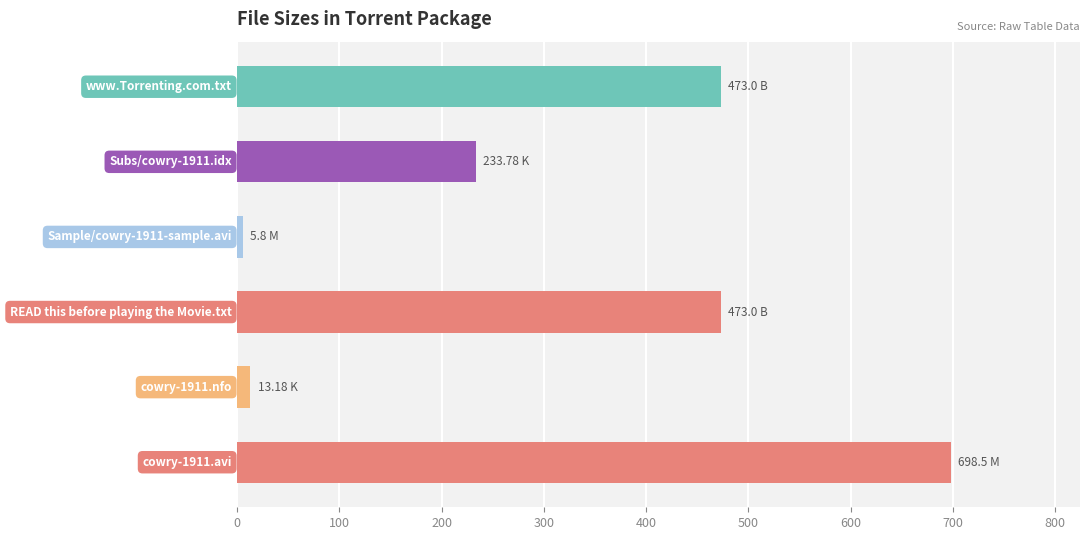

What is the change in value from 0 to 5?

-225.5